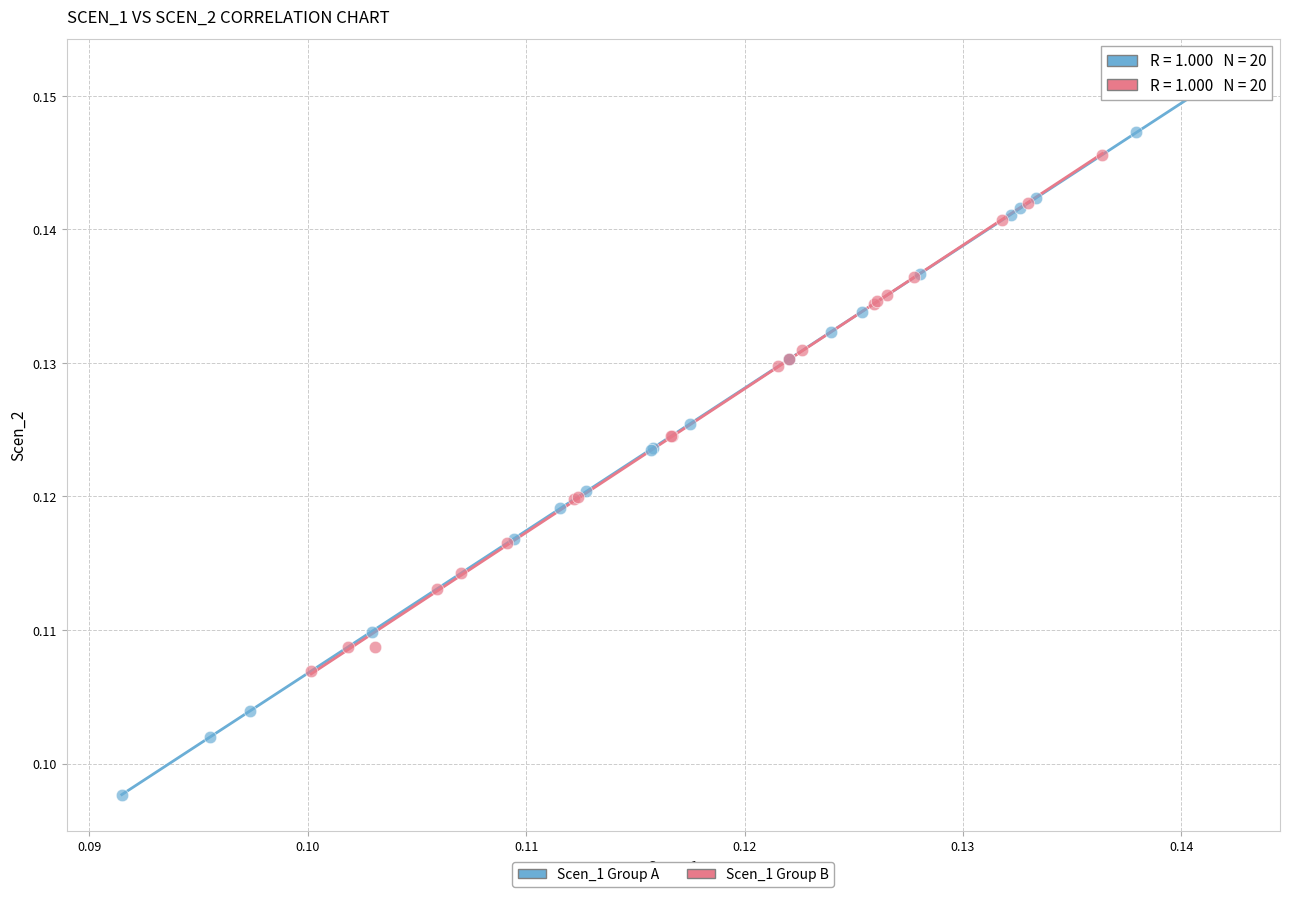

Which series reaches the minimum Y coordinate?

Scen_1 Group A